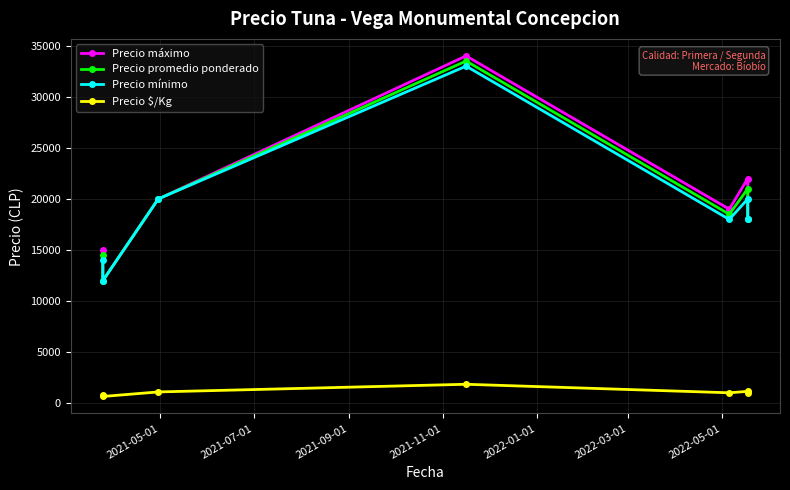

True or false: Precio mínimo and Precio promedio ponderado intersect in this chart.

False